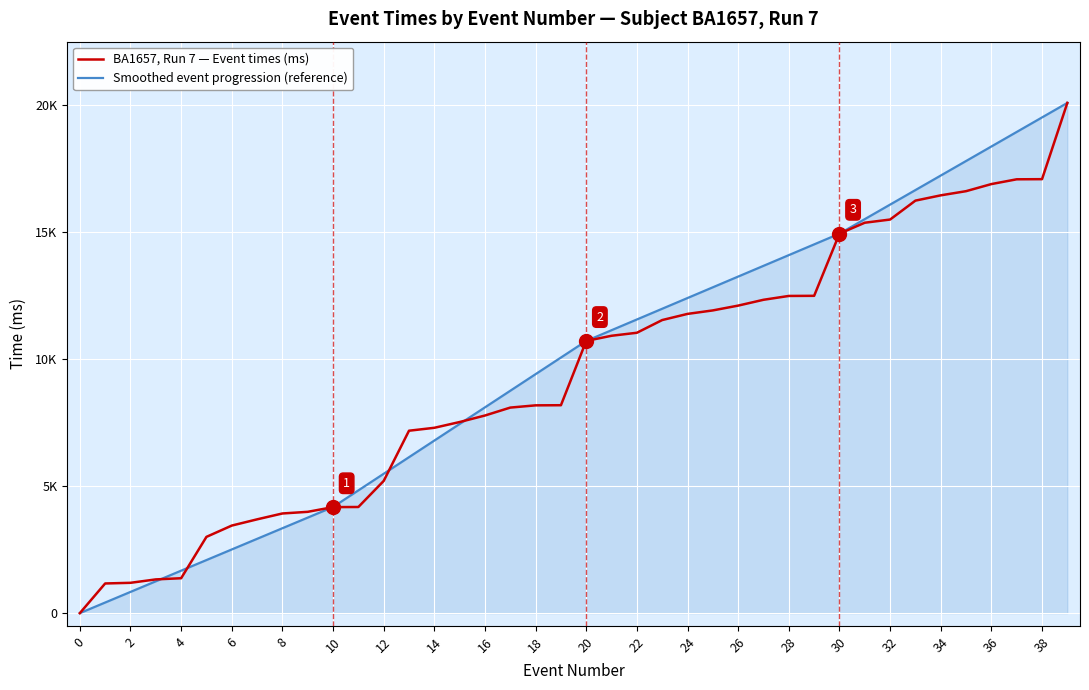

Which series has the largest range (max minus min)?

BA1657, Run 7 — Event times (ms)